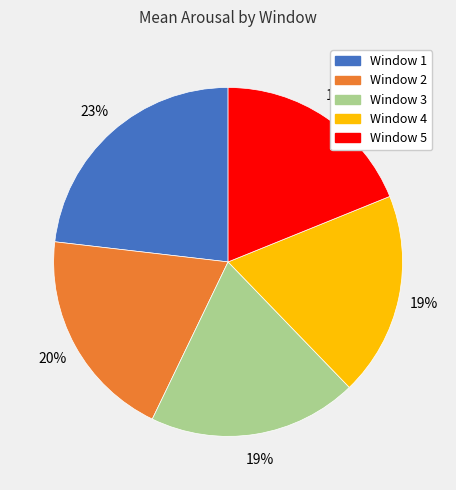

To the nearest percent, what percentage of the pie is Window 3?

19%